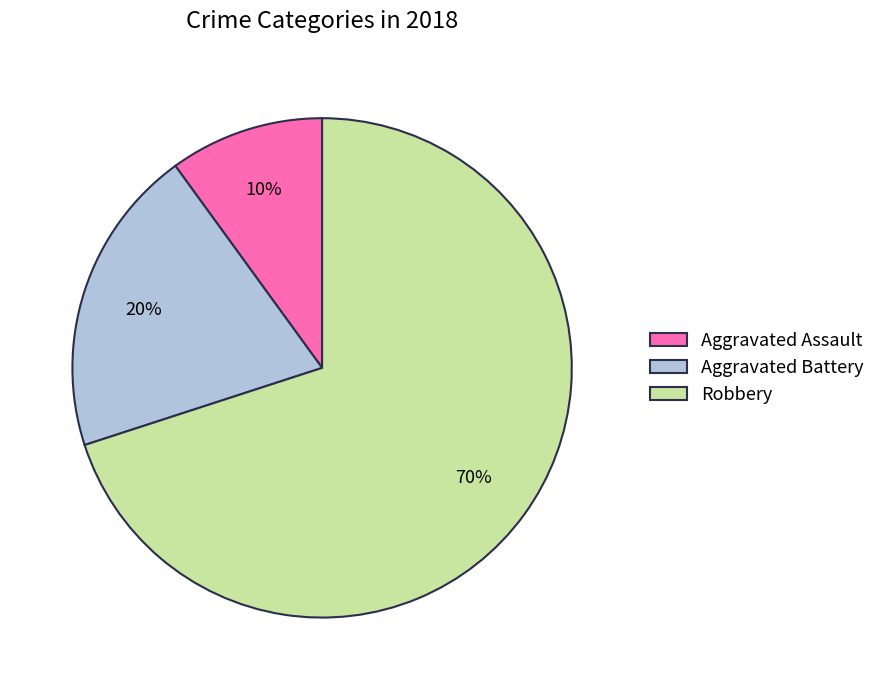

Which category accounts for the majority?

Robbery